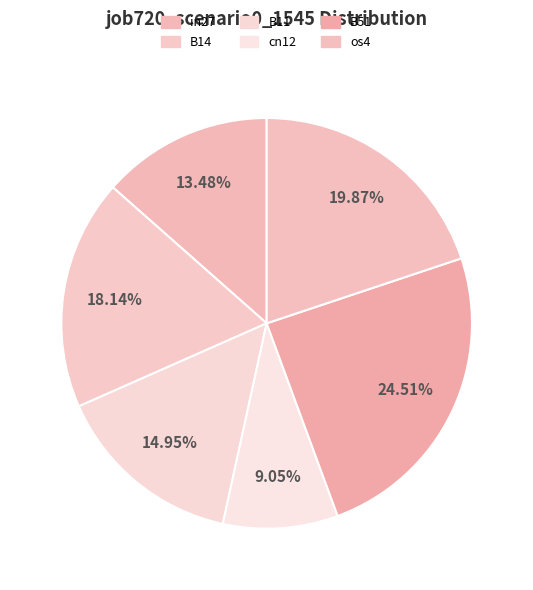

What is the total percentage of in27 and os4?

33.4%